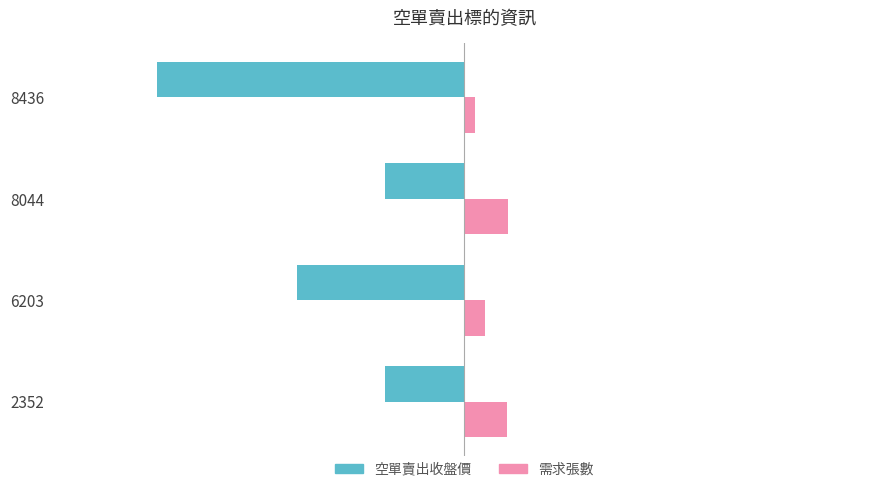

What are all the series names shown in the legend?

空單賣出收盤價, 需求張數